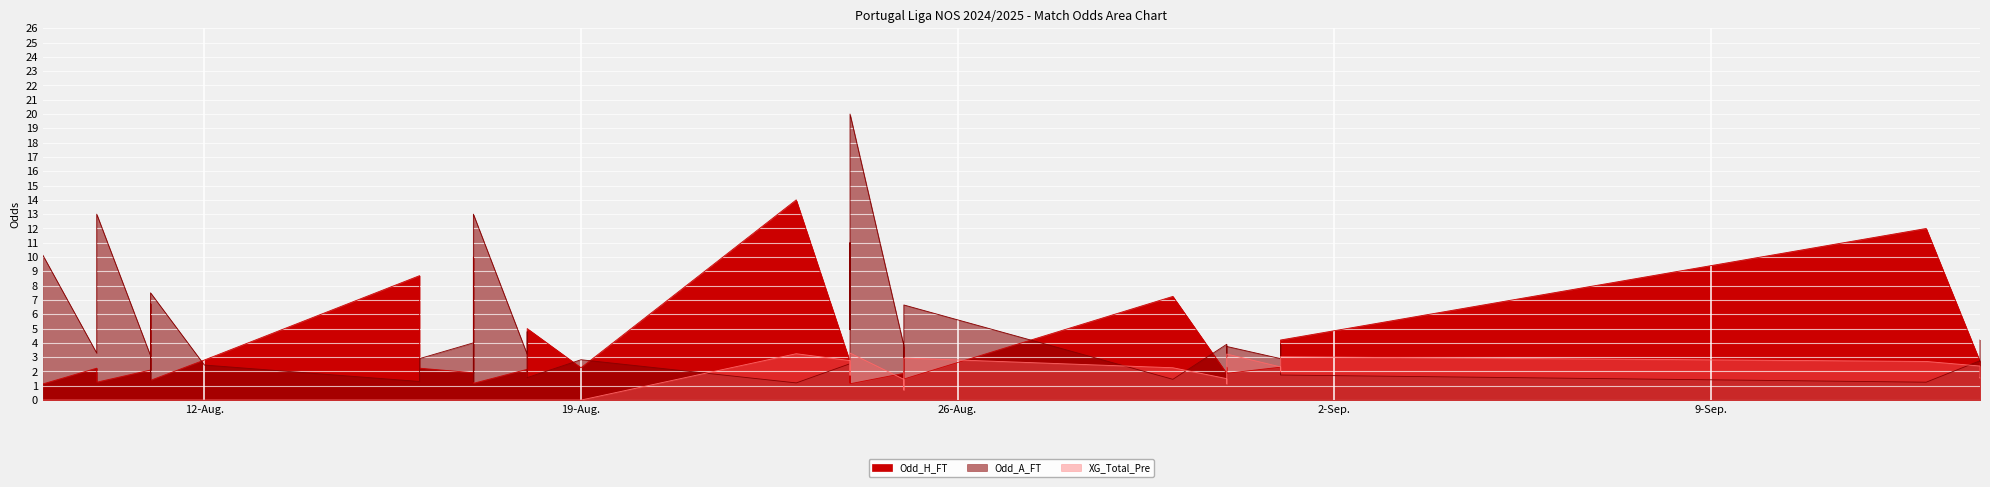

Rank the series by their average value, from lowest to highest.

XG_Total_Pre, Odd_H_FT, Odd_A_FT